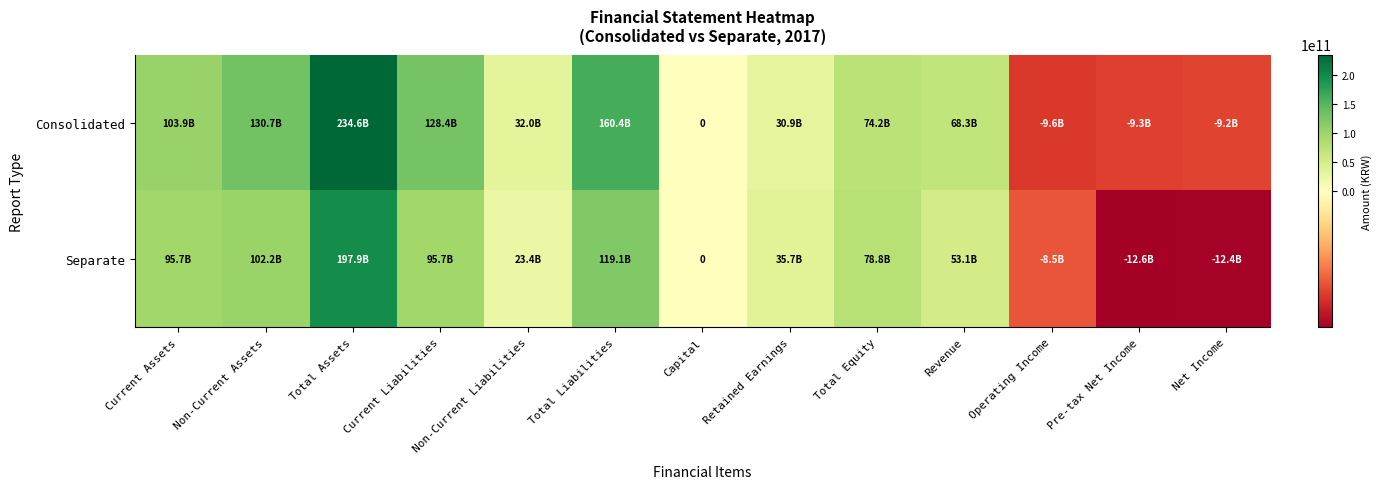

True or false: Consolidated has a value of 41902124418 at Non-Current Liabilities.

False